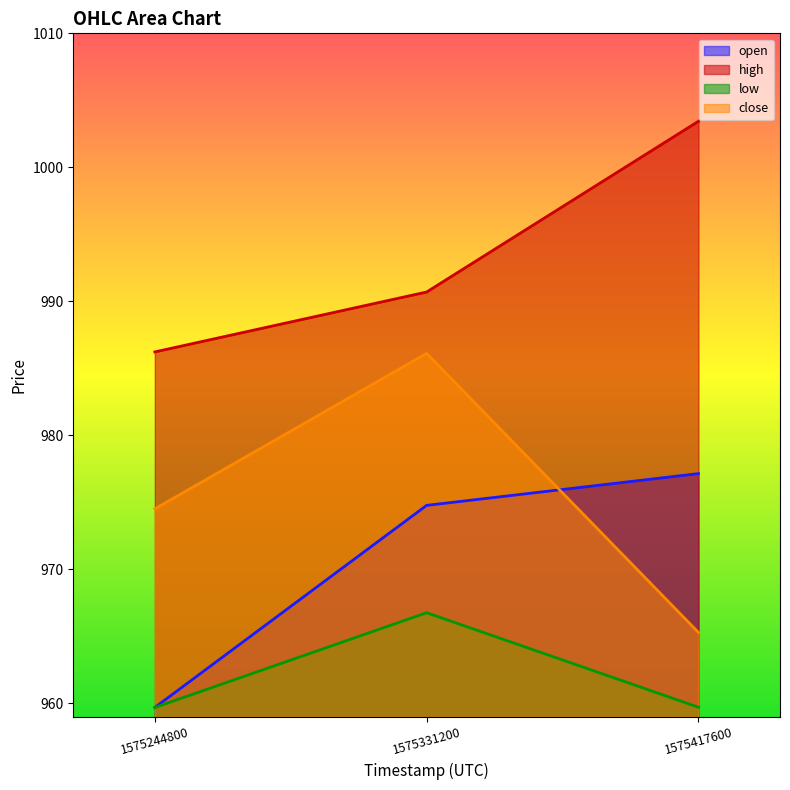

Which series has the largest total across all categories?

high